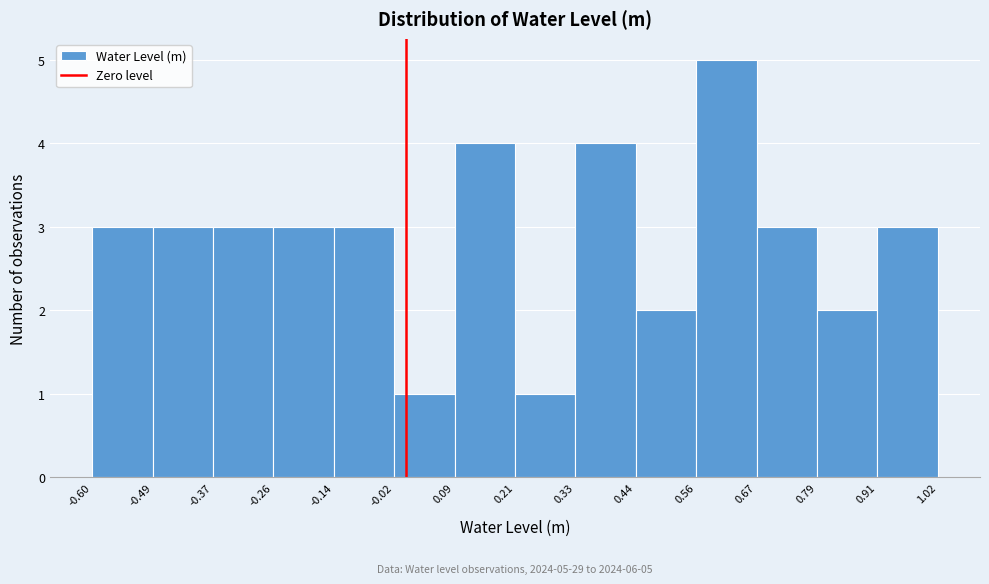

Over which range of the x-axis is the bar tallest?

0.56 to 0.67